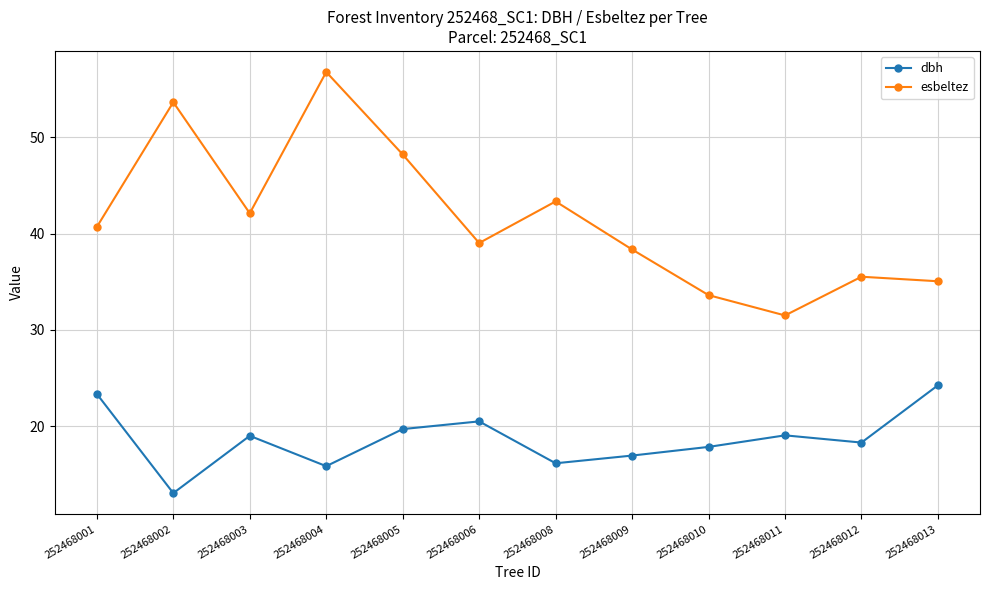

How many data points in esbeltez are less than 40?

6